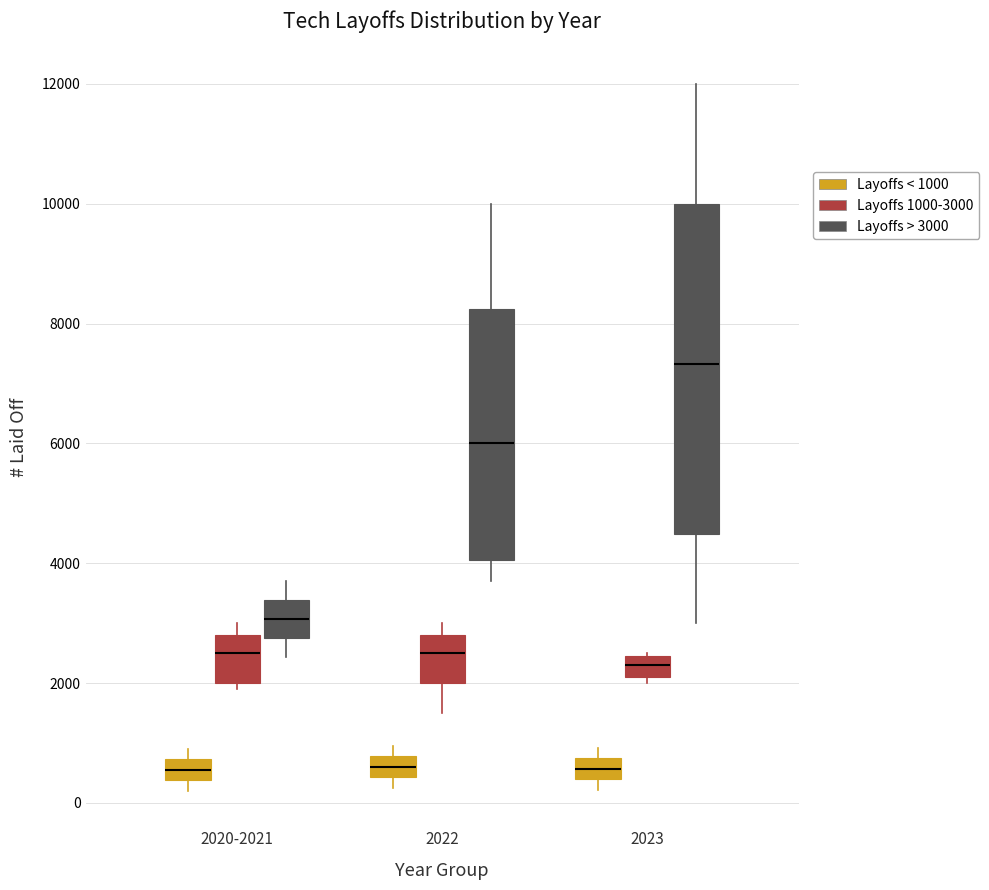

Which box has the highest median line?

2023 (Layoffs > 3000)